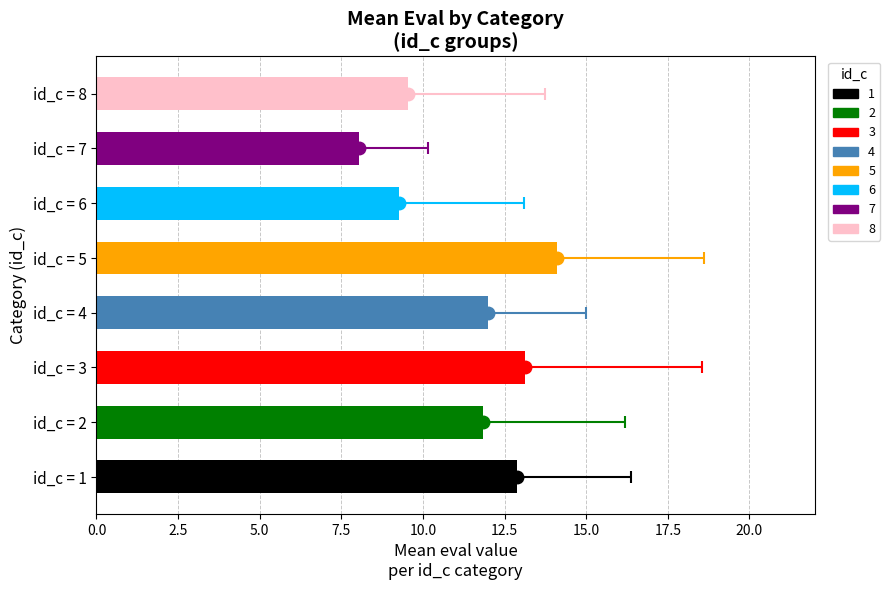

What is the average value of the std_eval series?

3.4